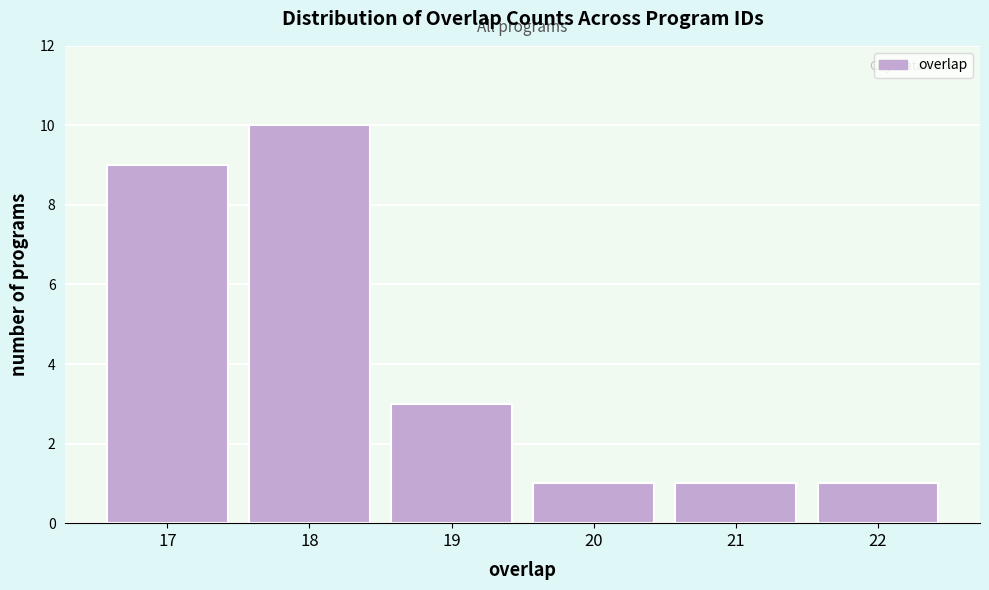

Reading left to right, extract all data points from this chart.

9	10	3	1	1	1